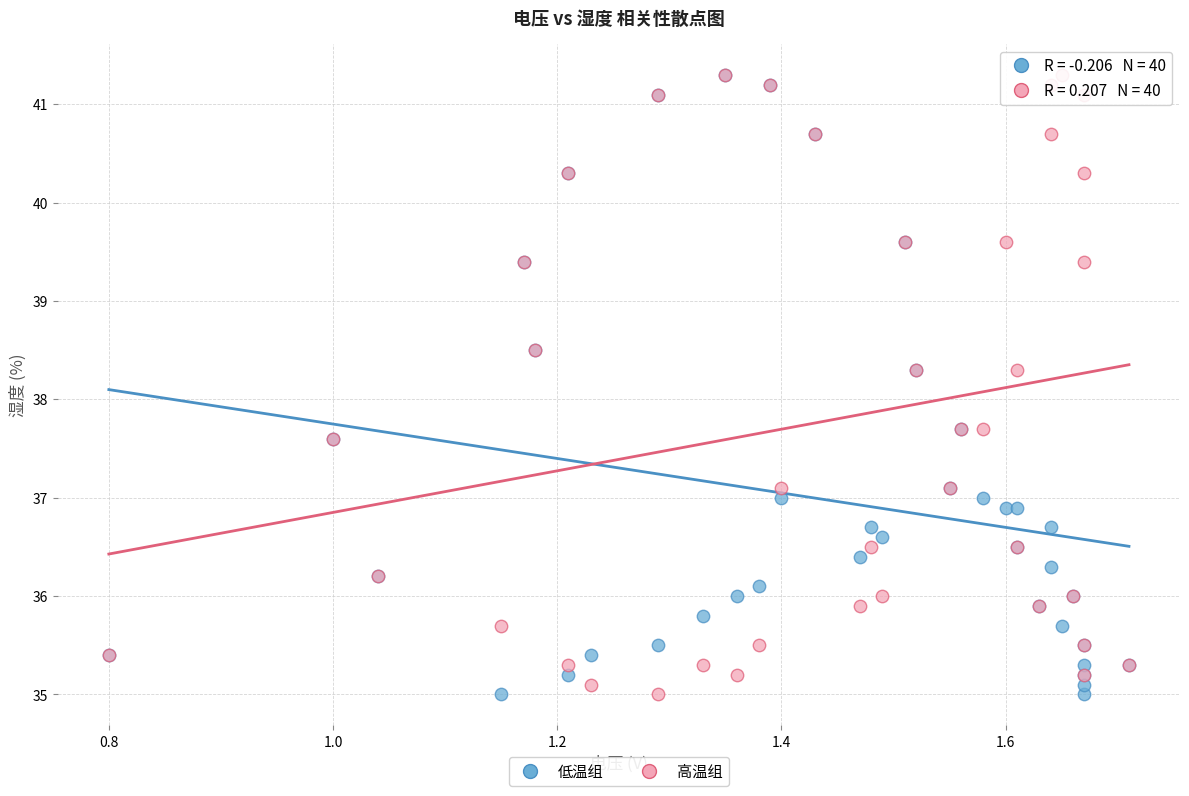

What are all the series names shown in the legend?

低温组, 高温组